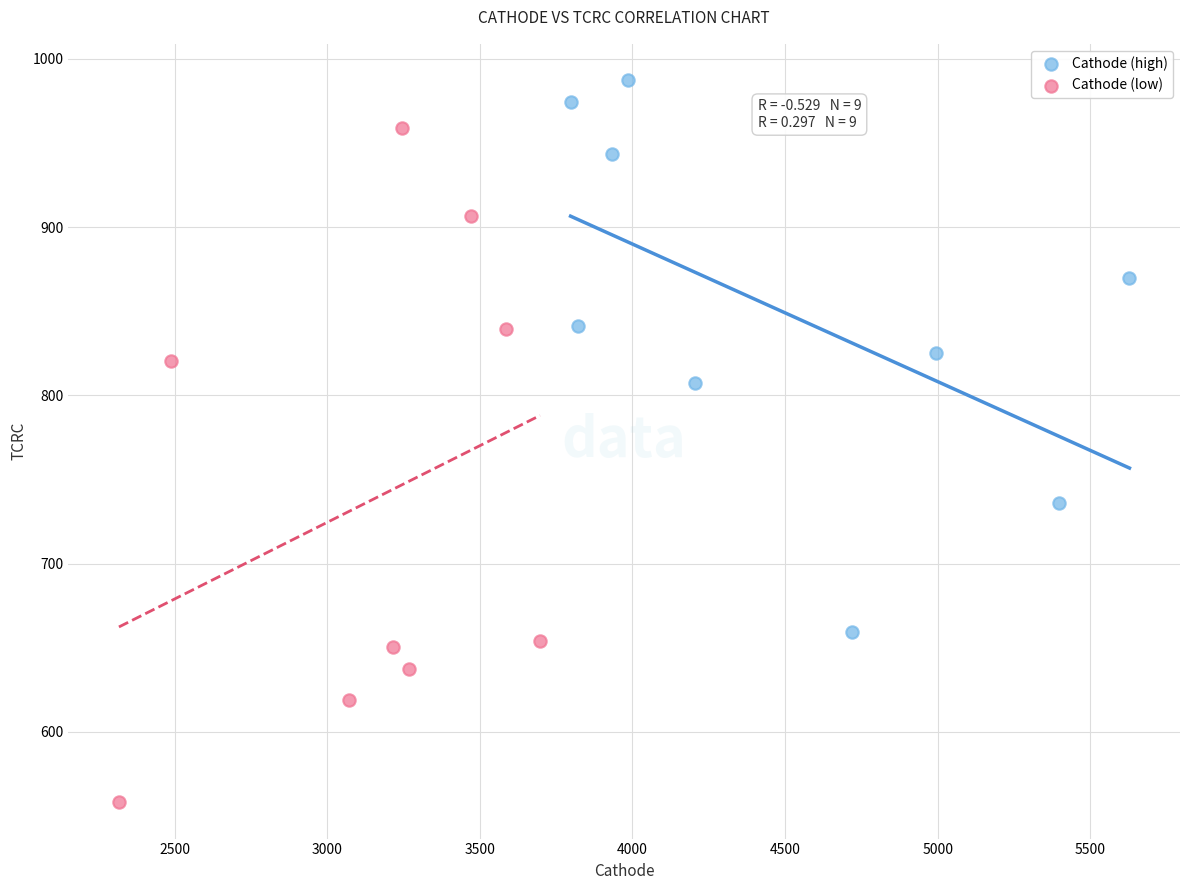

Which series reaches the maximum Y coordinate?

Cathode (high)